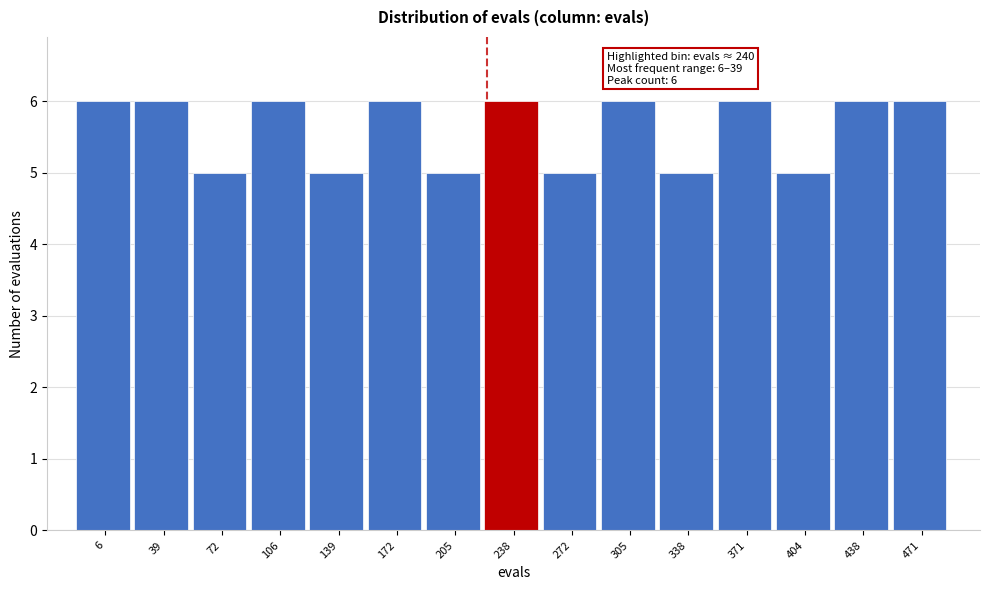

Reading left to right, extract all data points from this chart.

6=6	39=6	72=5	106=6	139=5	172=6	205=5	238=6	272=5	305=6	338=5	371=6	404=5	438=6	471=6